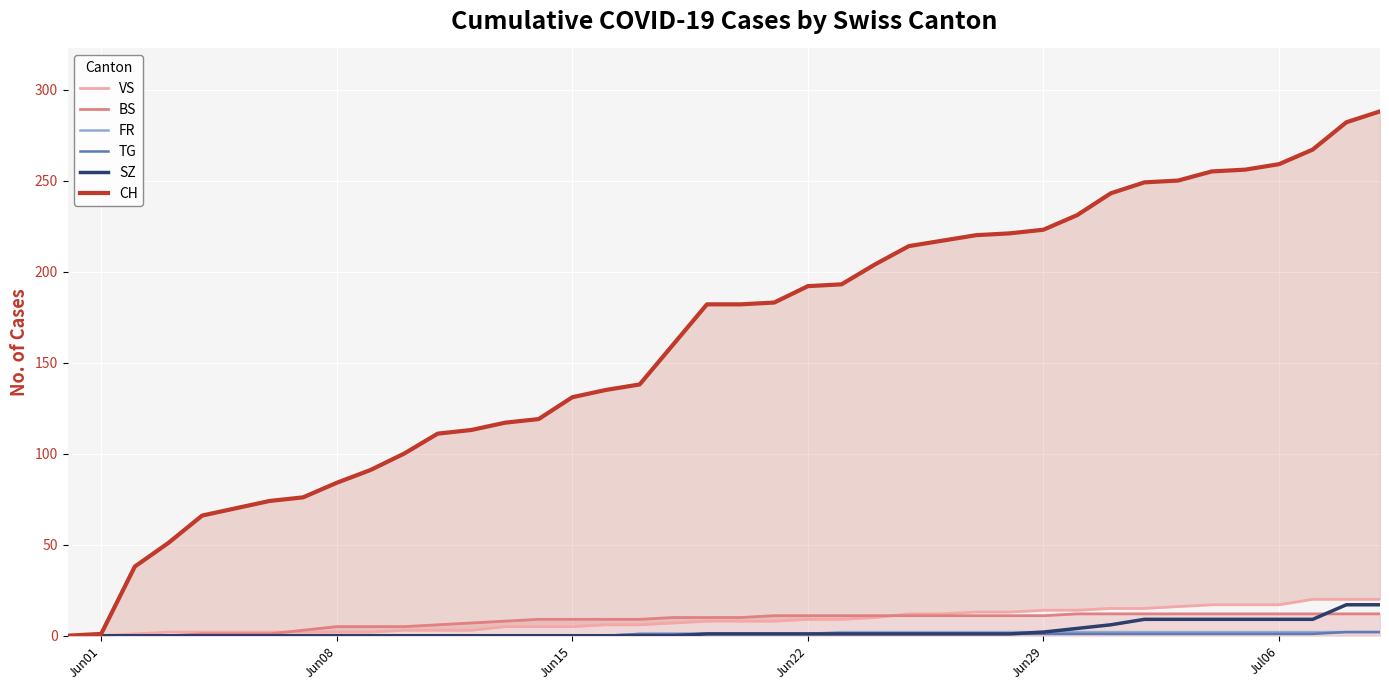

At how many categories does at least one series exceed 168?

21